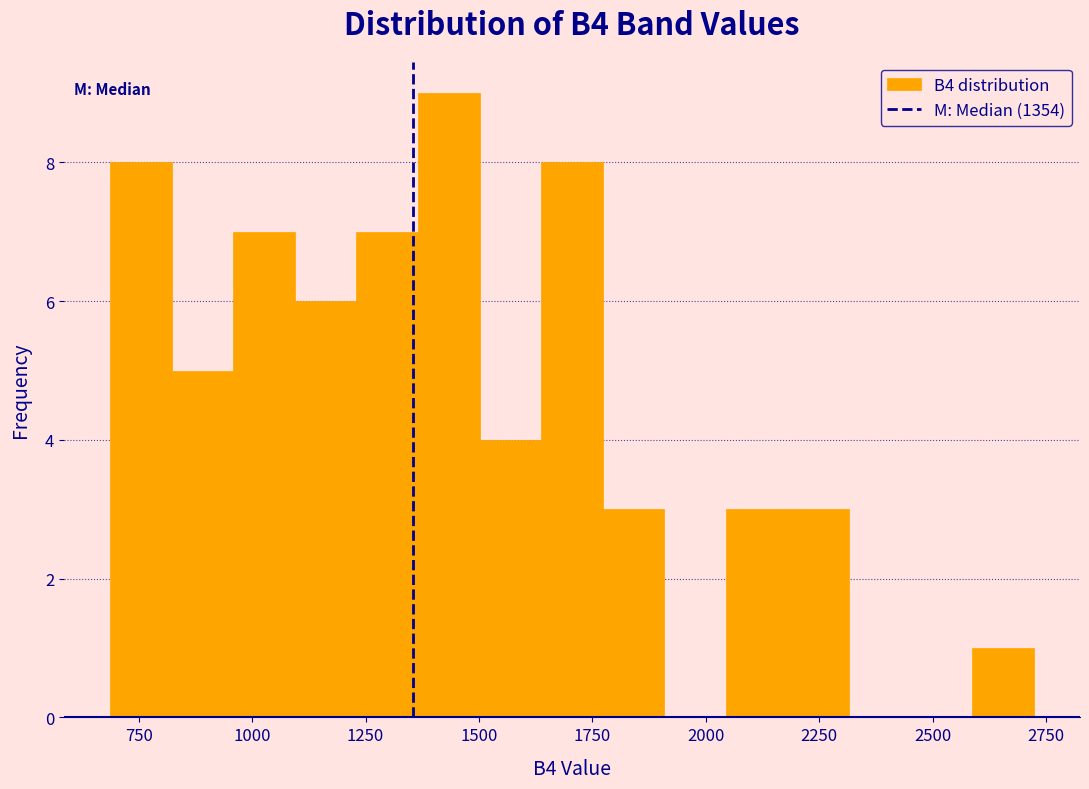

Read against the x-axis, roughly where is the centre of the tallest bar?

1450